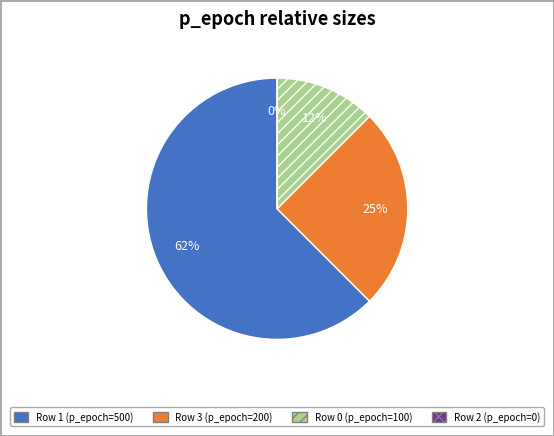

To the nearest percent, what is the average slice percentage?

25%